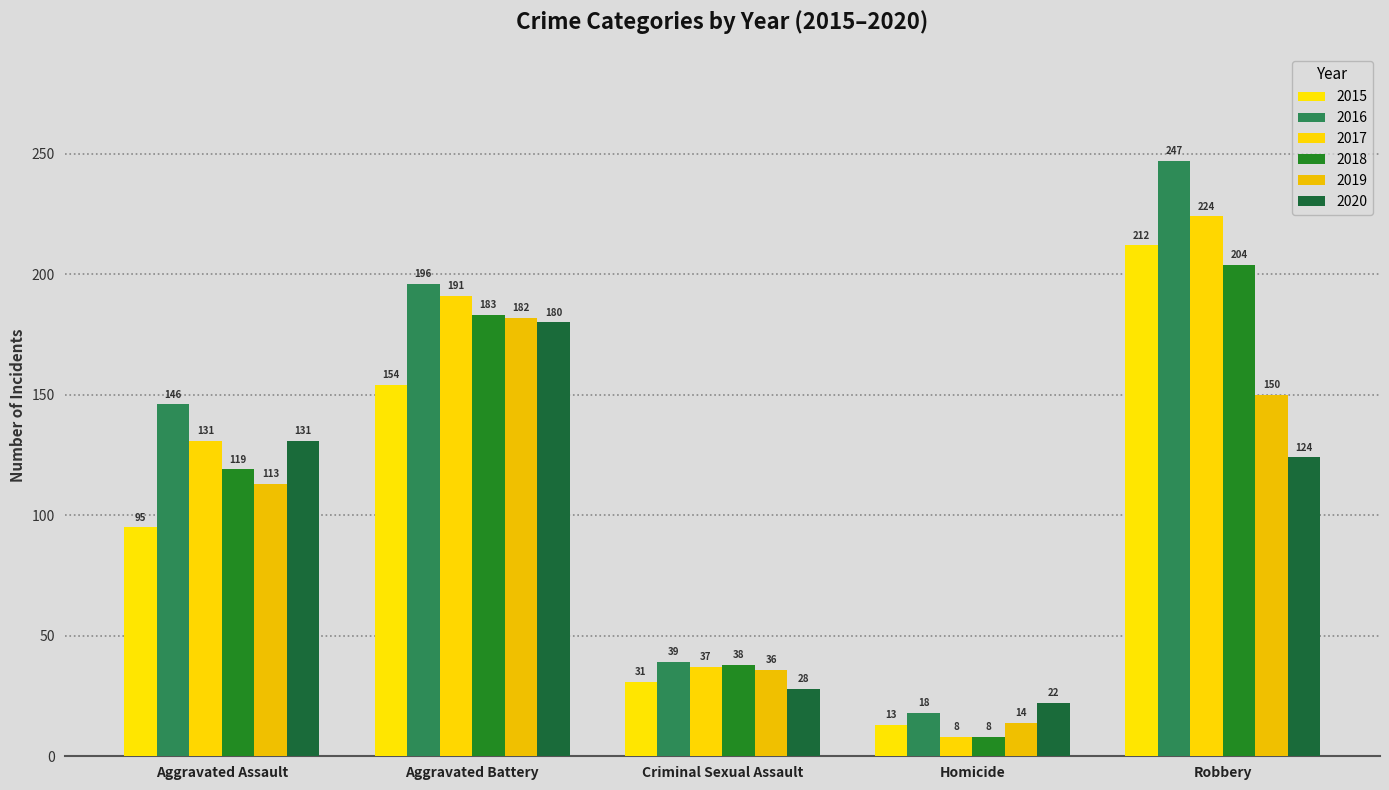

Read the 2016 value at Criminal Sexual Assault, to the nearest 50.

50